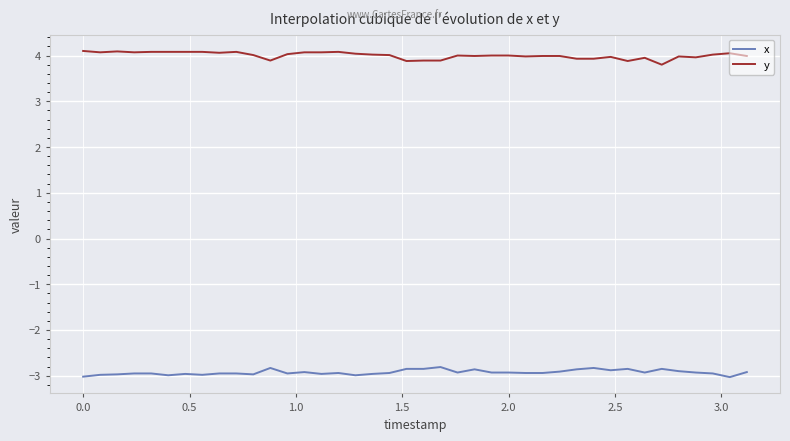

True or false: x and y intersect in this chart.

False